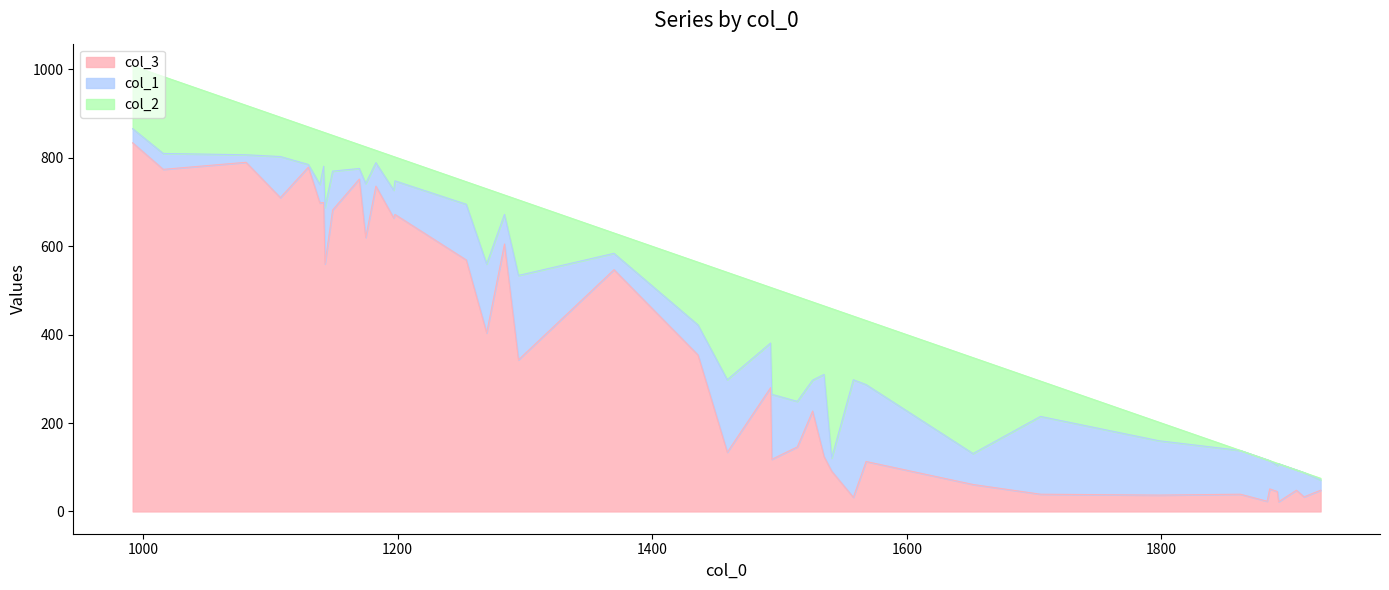

How many intersections are there between col_3 and col_2?

2